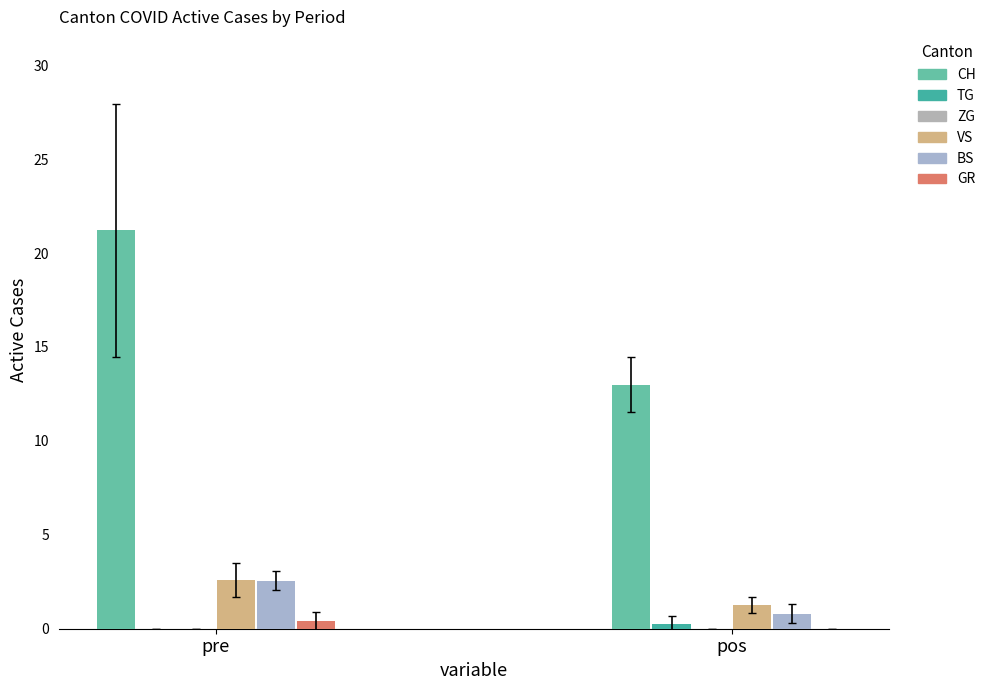

True or false: TG has a value of 0.0 at pre.

True